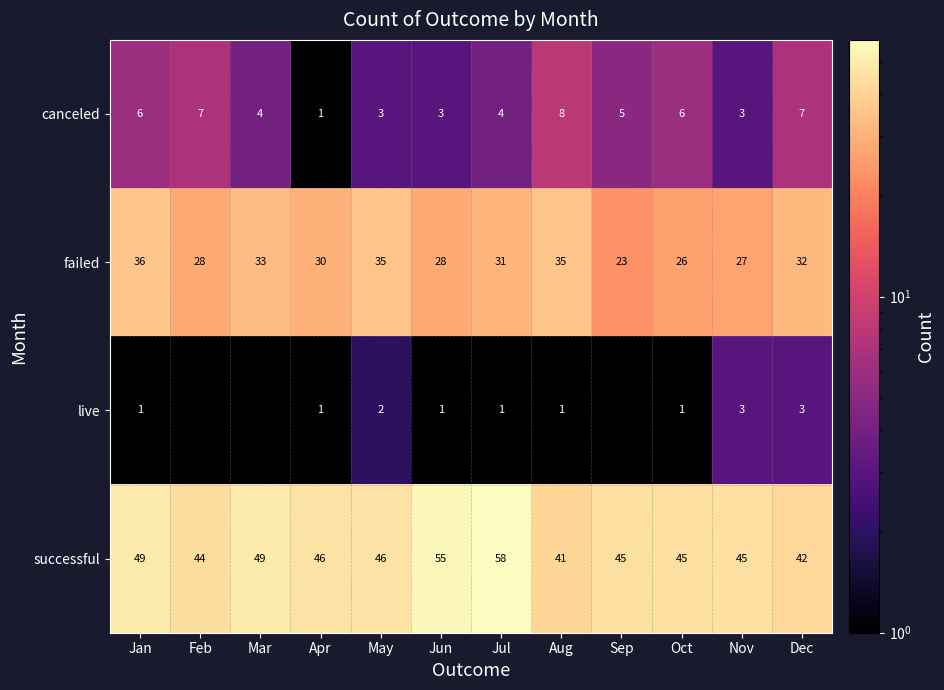

What is the difference between the second highest and minimum values in the successful series?

14.0